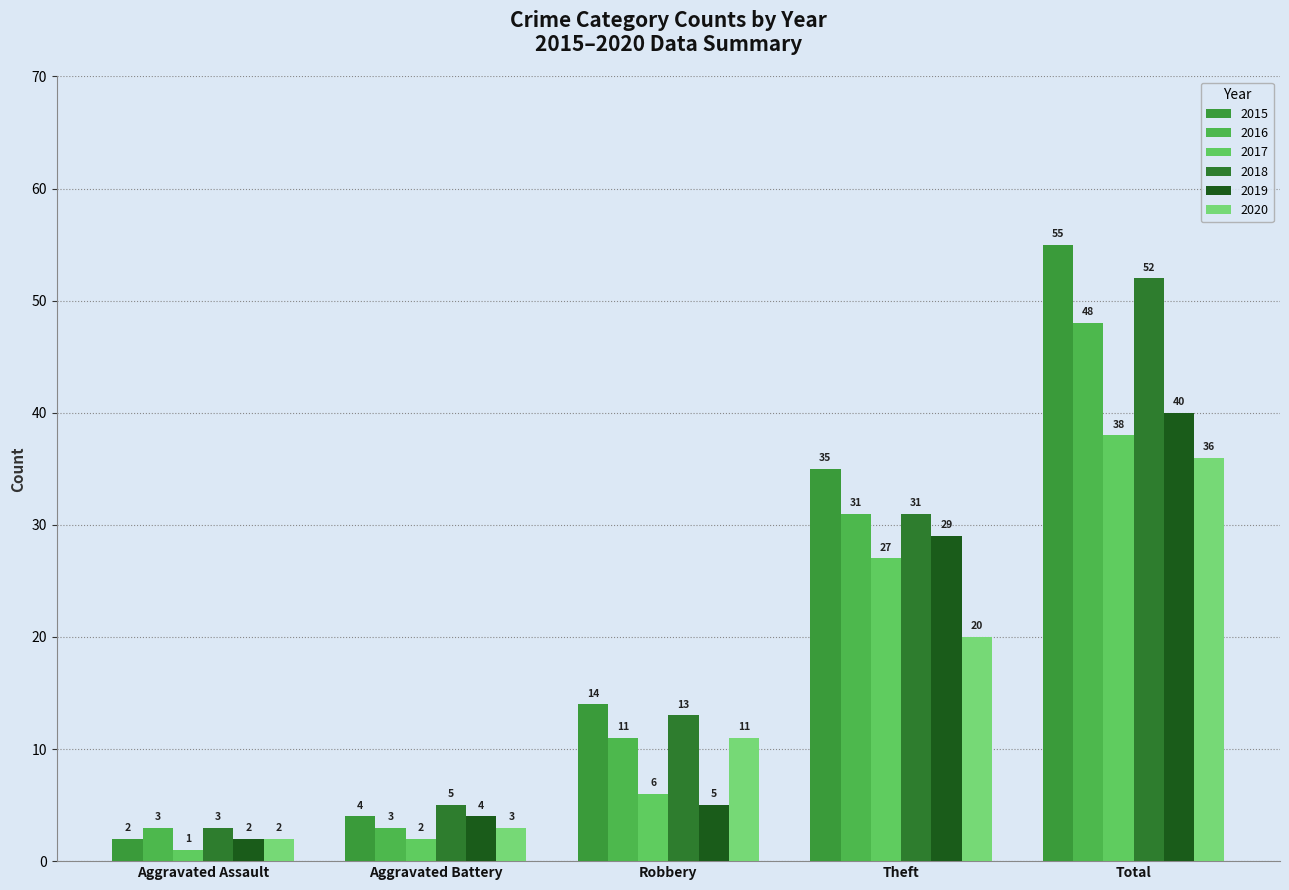

Which category has the highest value in the 2020 series?

Total